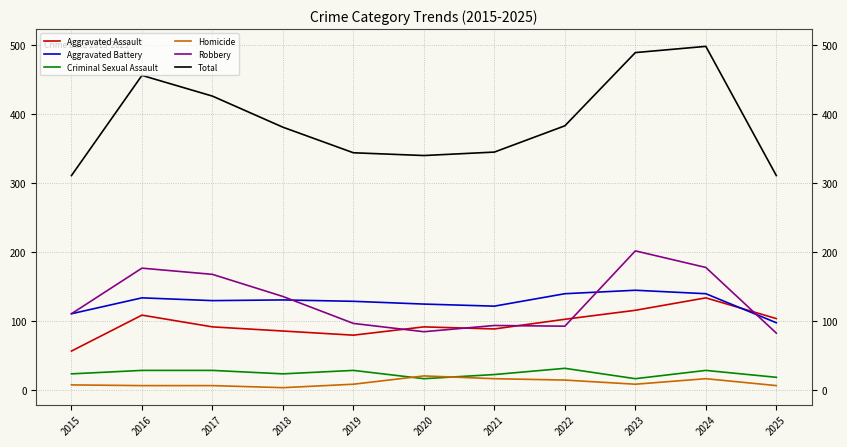

What value does the Criminal Sexual Assault series have at 2024?

29